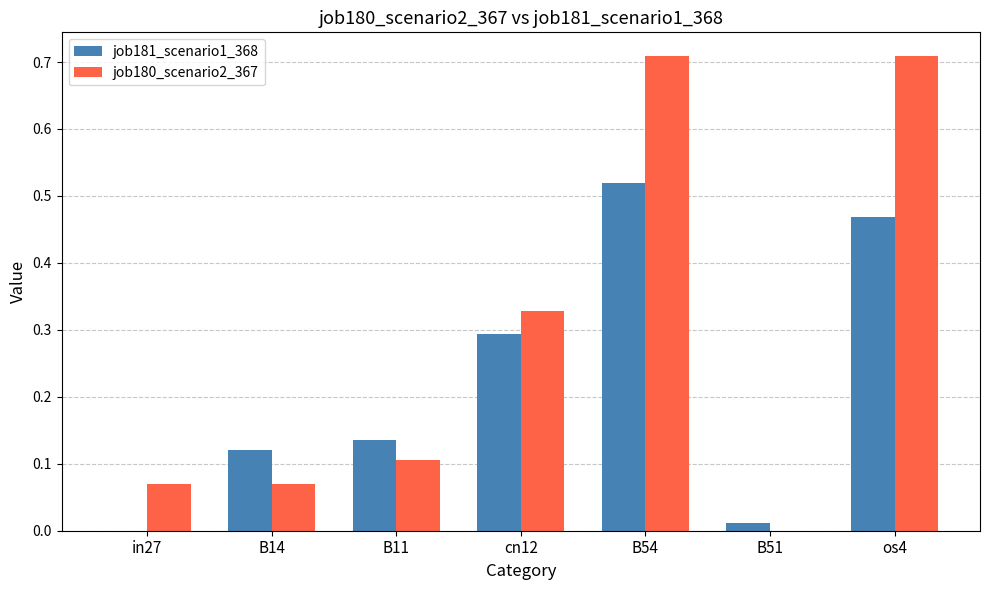

Which series changed the most between in27 and cn12?

job181_scenario1_368